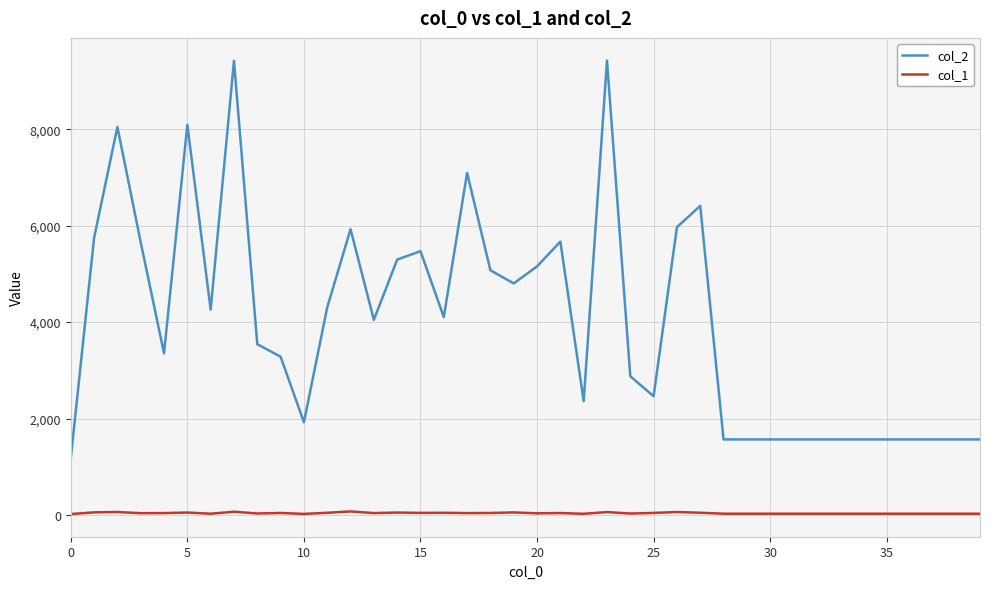

Which series has the widest spread of values?

col_2